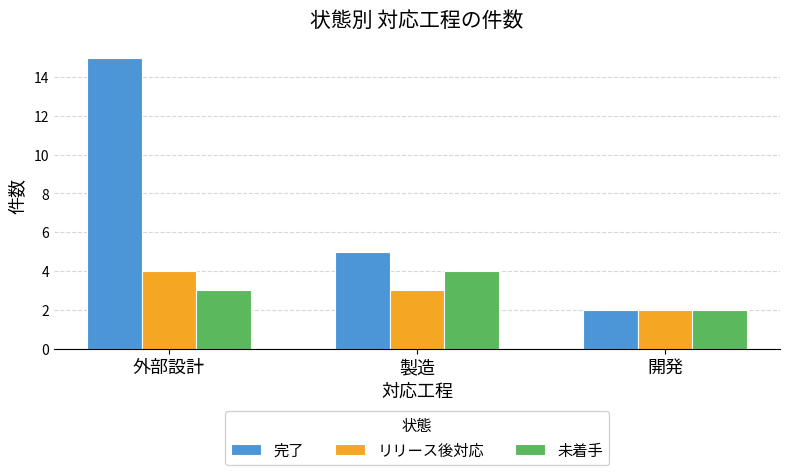

What is the greatest value displayed?

15